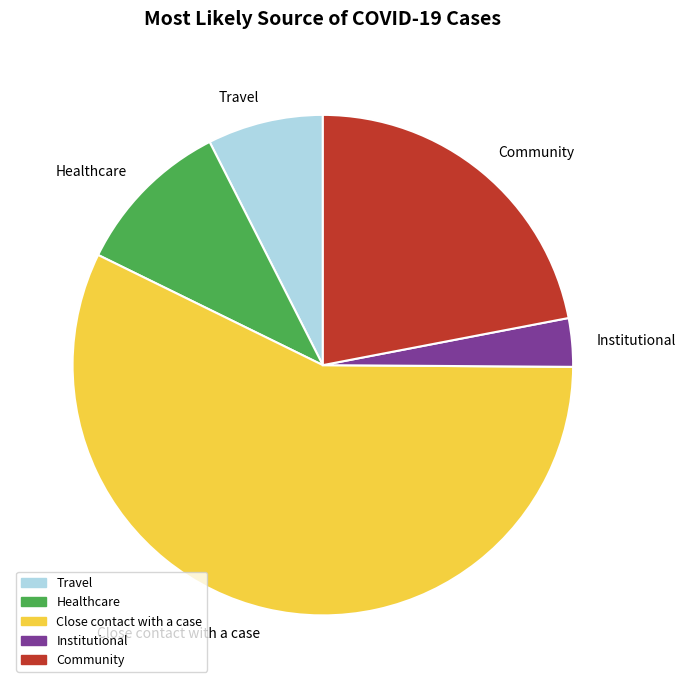

Which has a higher value, Healthcare or Community?

Community